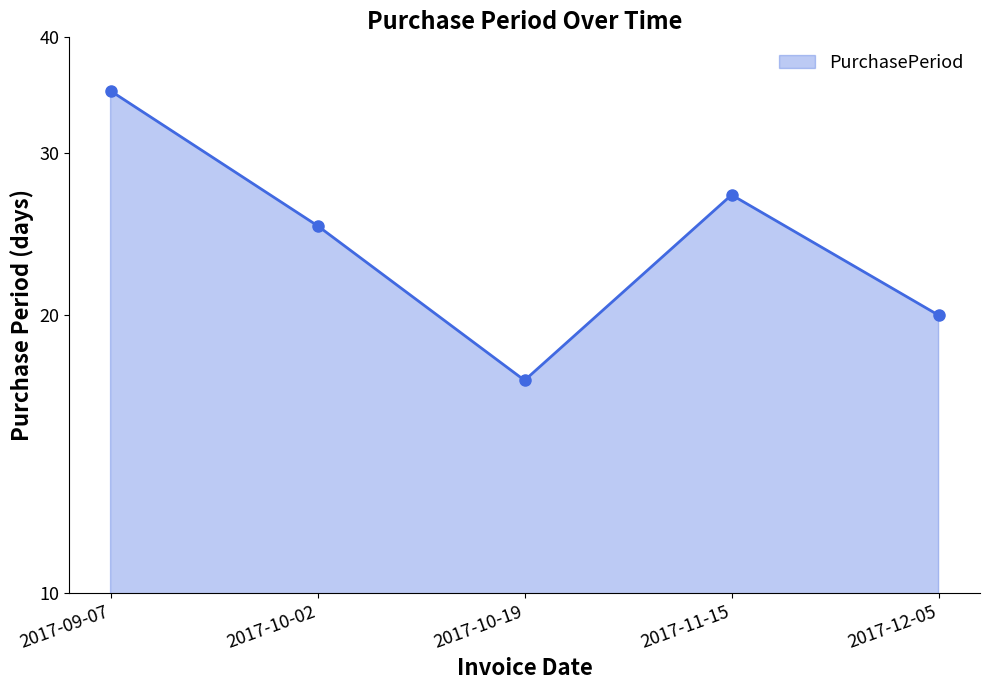

Reading left to right, what are all the values shown in this chart?

35	25	17	27	20